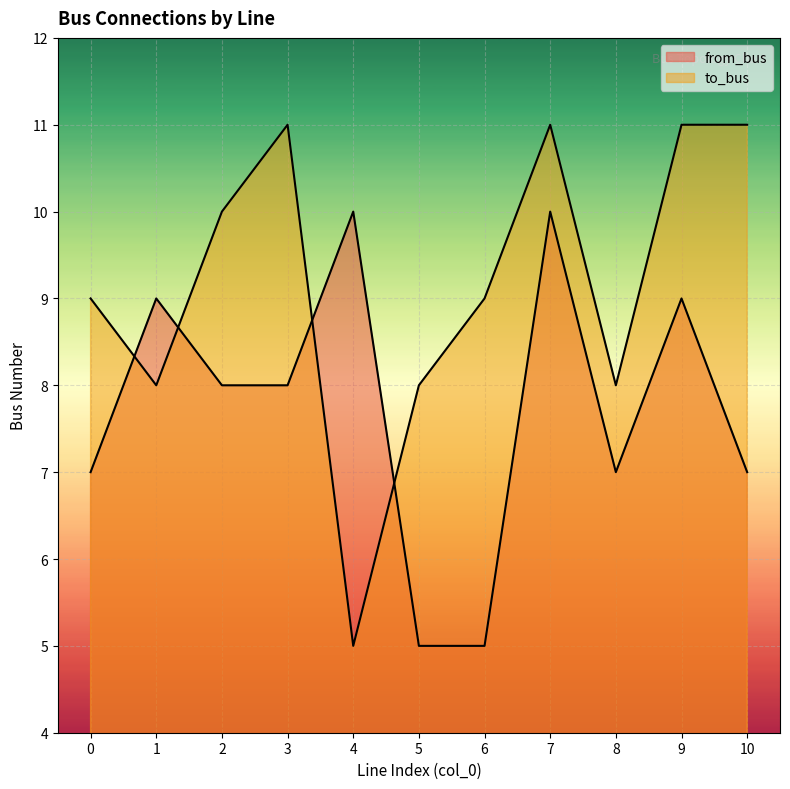

Reading left to right, transcribe all the data shown in this chart.

from_bus: 7	9	8	8	10	5	5	10	7	9	7
to_bus: 9	8	10	11	5	8	9	11	8	11	11